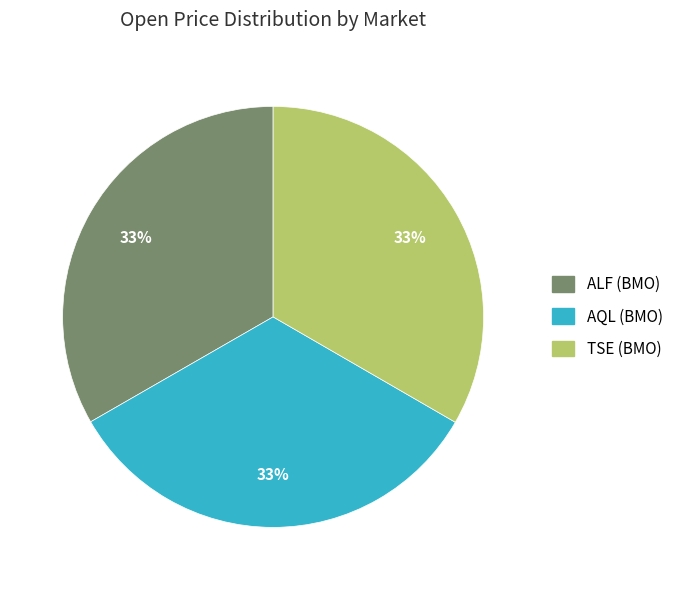

Is there any slice that represents more than half of the pie?

No